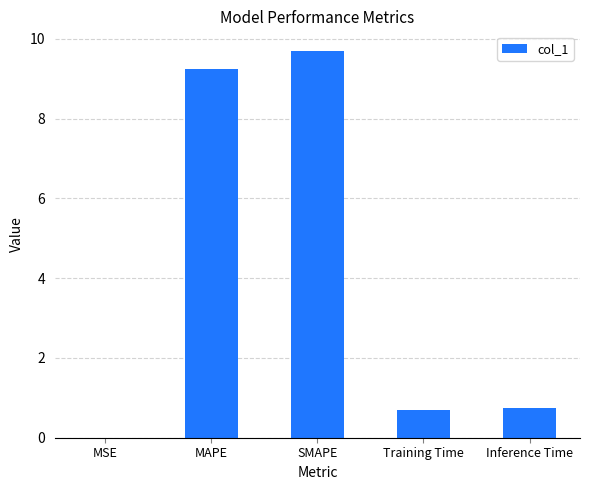

What is the sum of the values at Inference Time and SMAPE?

10.4